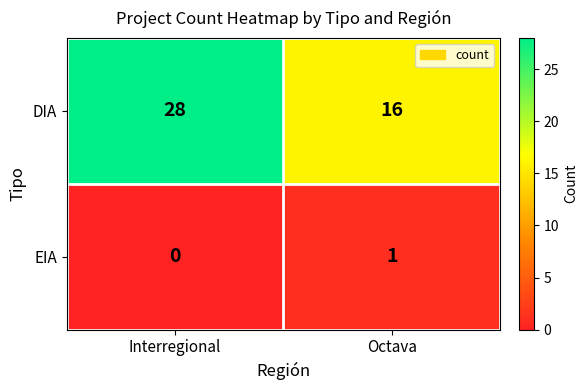

Rank the series at Interregional from highest to lowest value.

DIA, EIA